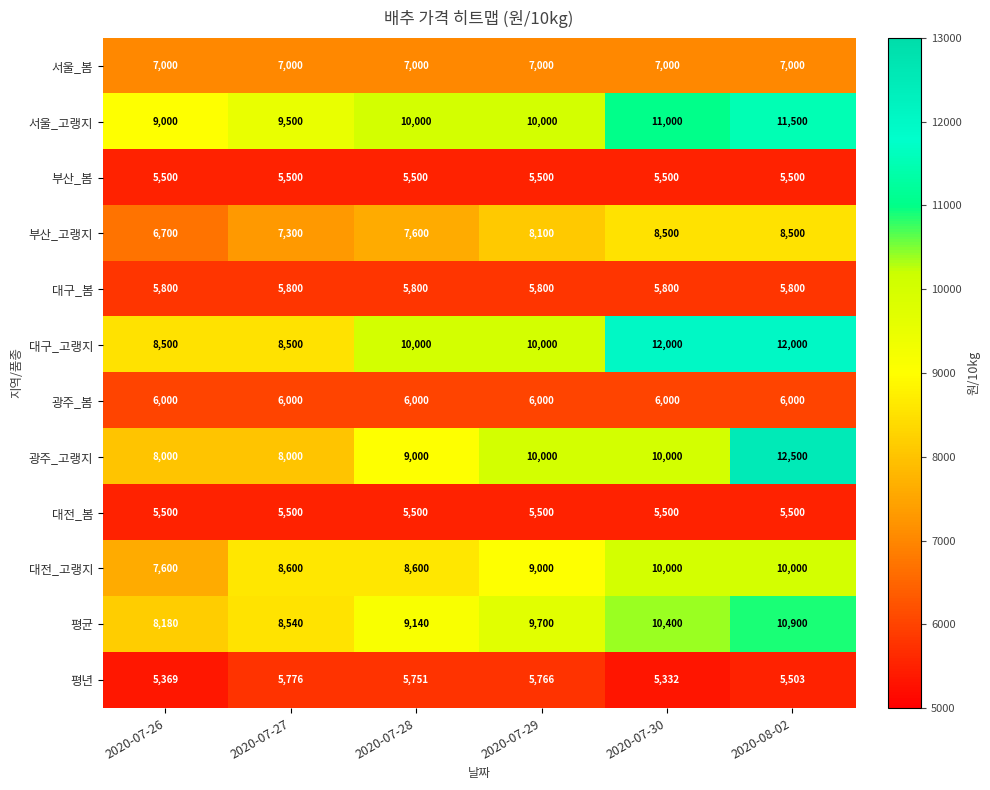

True or false: 평균 has a value of 8540 at 2020-07-27.

True